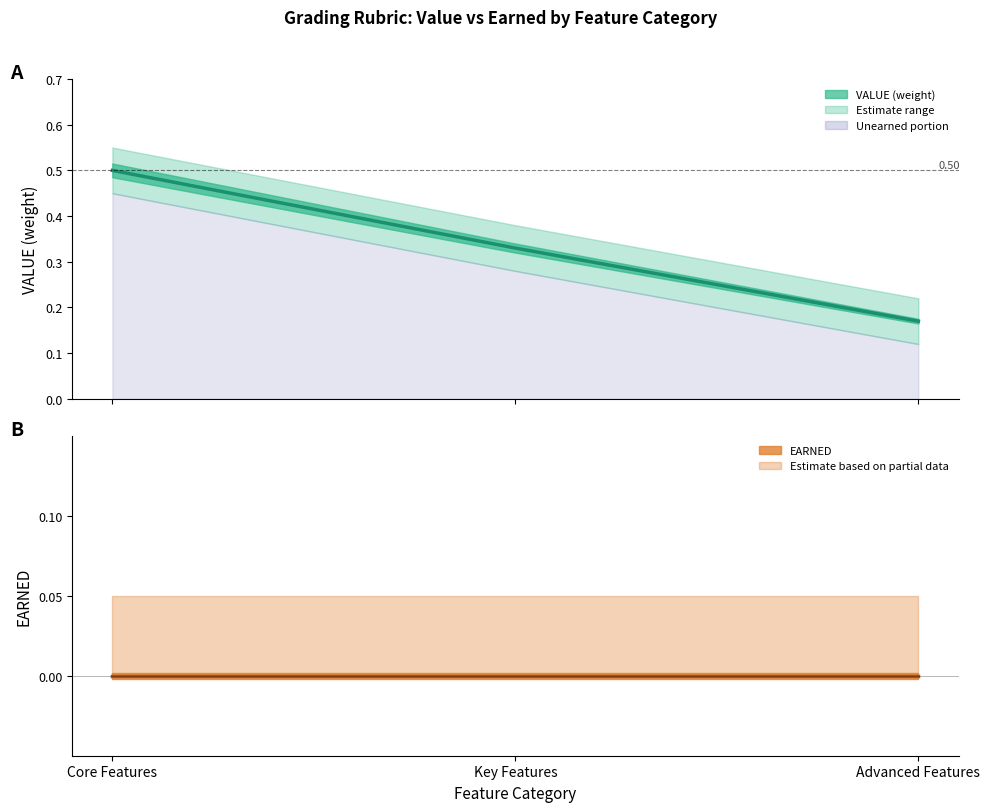

Rank the categories by VALUE value from lowest to highest.

Advanced Features, Key Features, Core Features